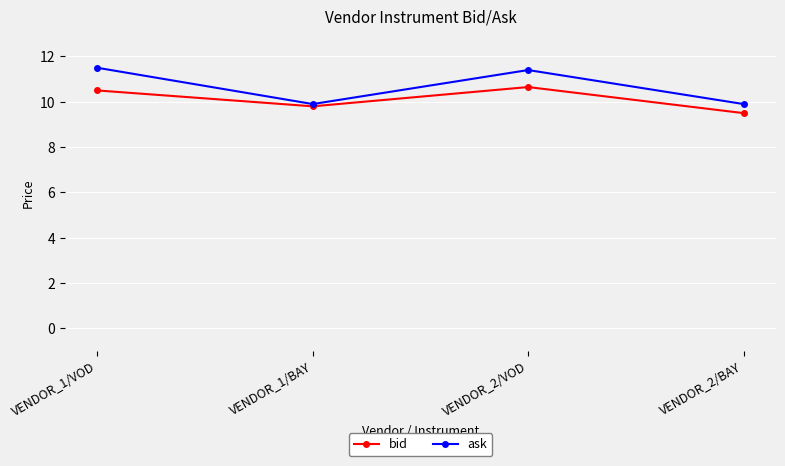

Rank the series by their average value, from highest to lowest.

ask, bid